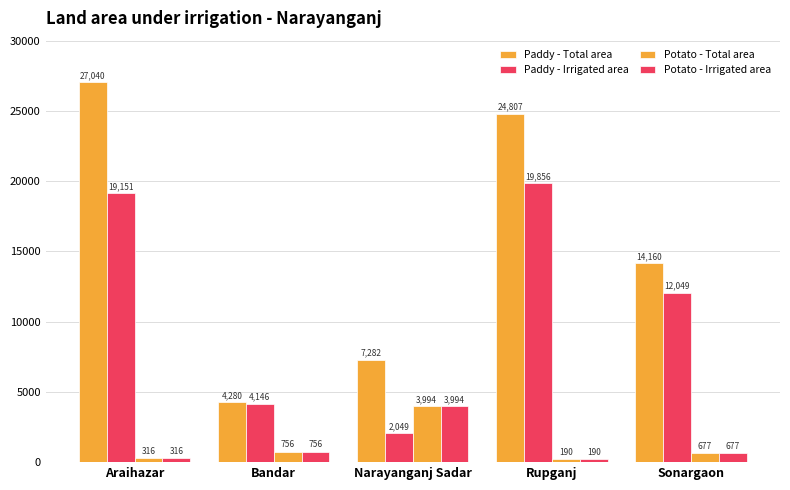

At which label does Paddy - Total area reach its minimum?

Bandar